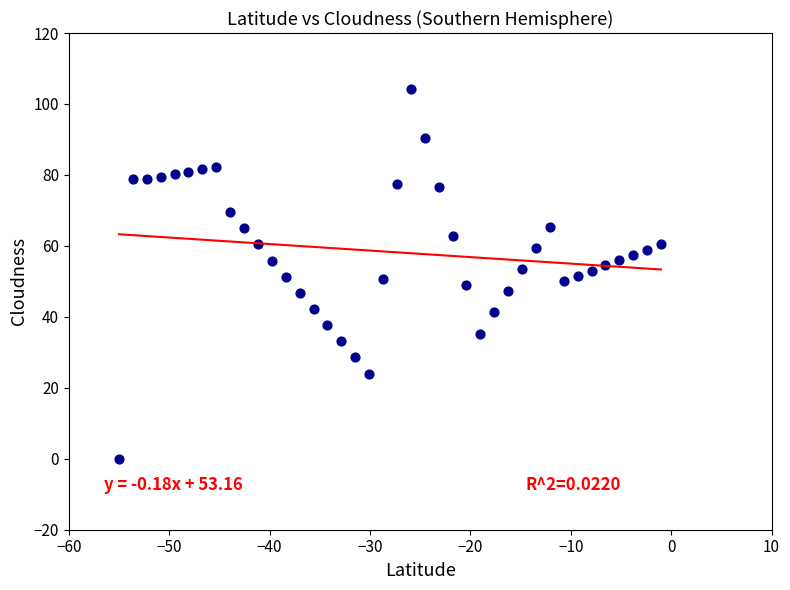

What is the range of Y values (max minus min)?

104.3